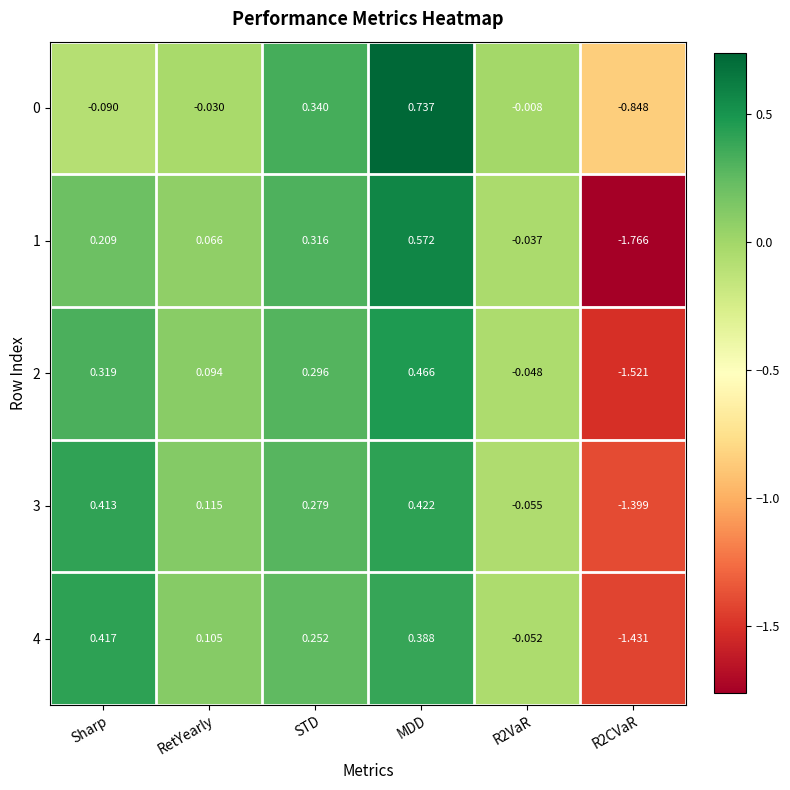

Where does the 0 series first go above 0?

STD